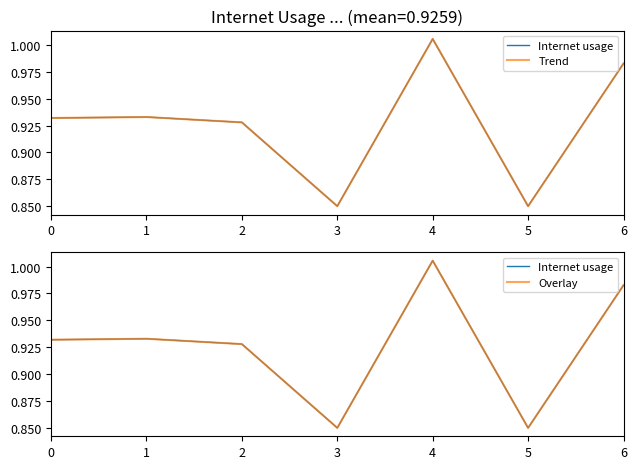

At how many categories does at least one series exceed 0?

7